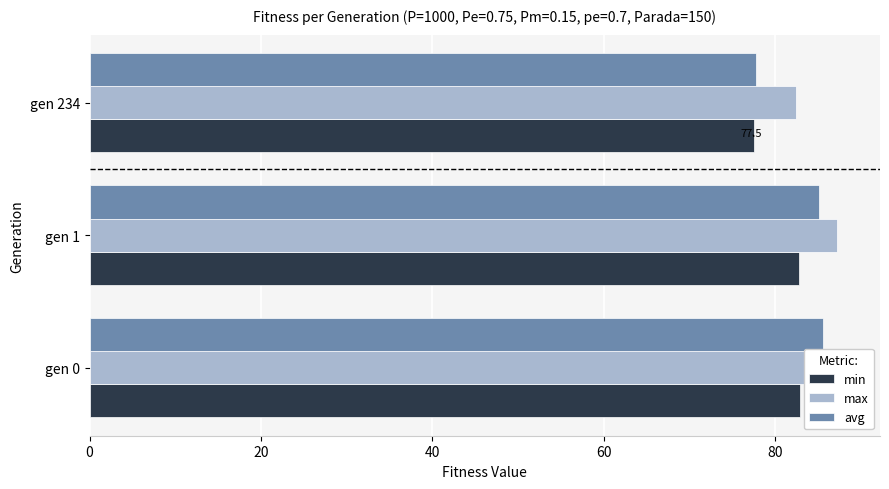

Read the min value at gen 0.

82.9